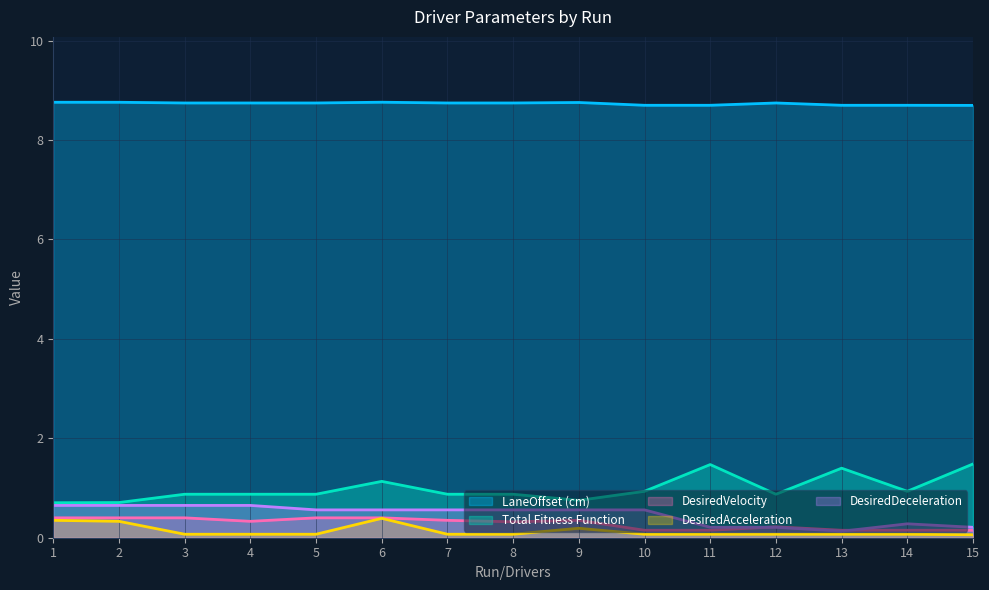

True or false: Total Fitness Function and LaneOffset (cm) cross at least once.

False